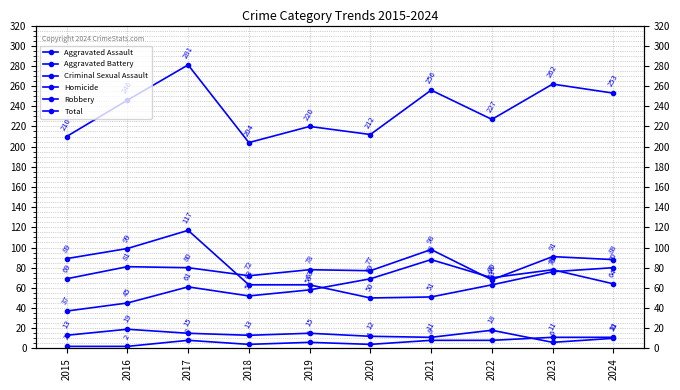

What is the value of the Robbery point at the 6th from the left?

50